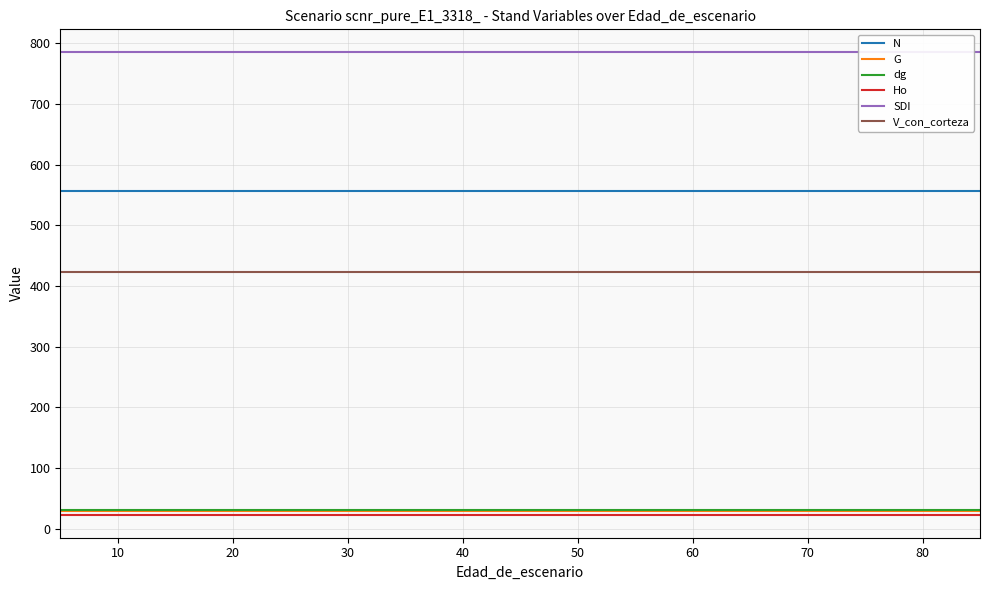

What is the greatest value displayed?

784.9